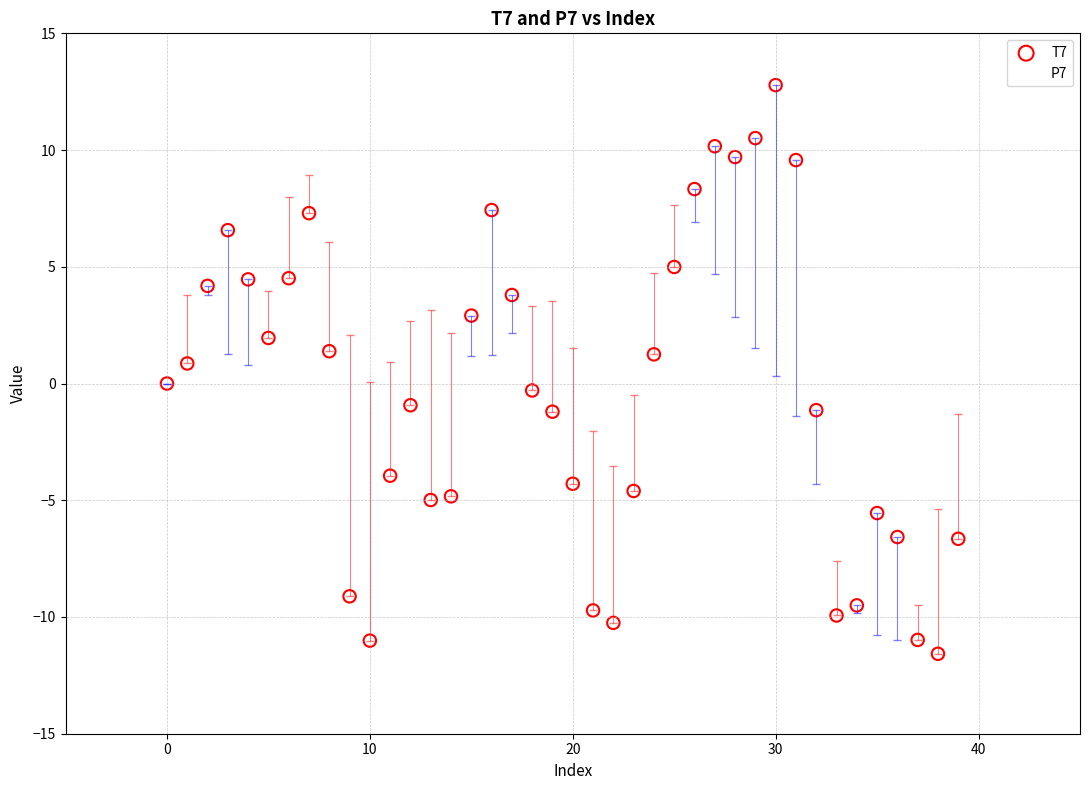

Which series contains the highest Y value?

T7